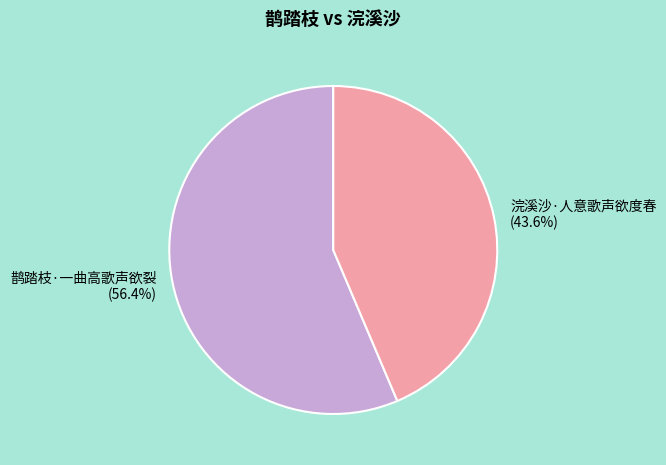

Which has a higher value, 浣溪沙·人意歌声欲度春 or 鹊踏枝·一曲高歌声欲裂?

鹊踏枝·一曲高歌声欲裂